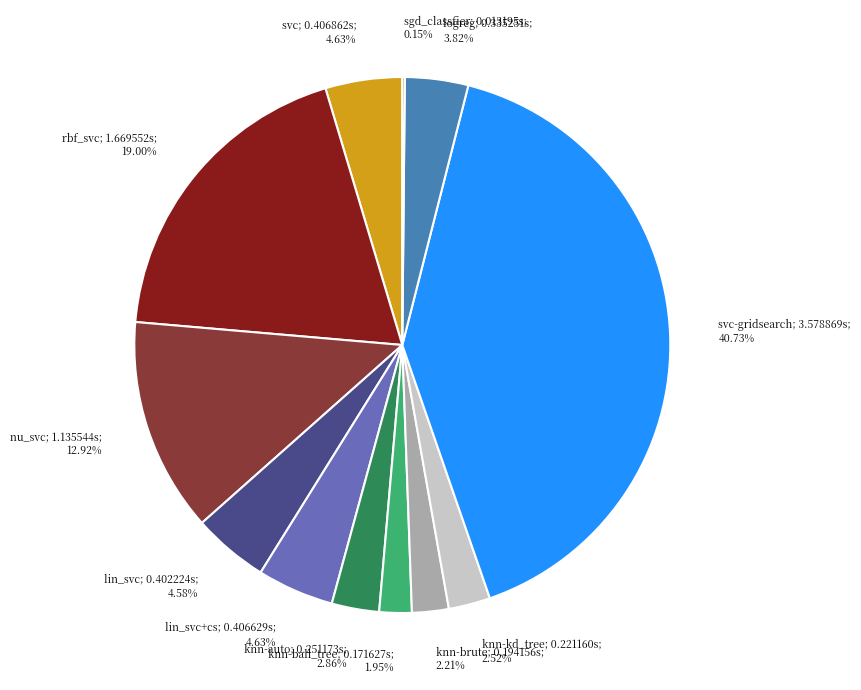

Does any single category account for the majority?

No